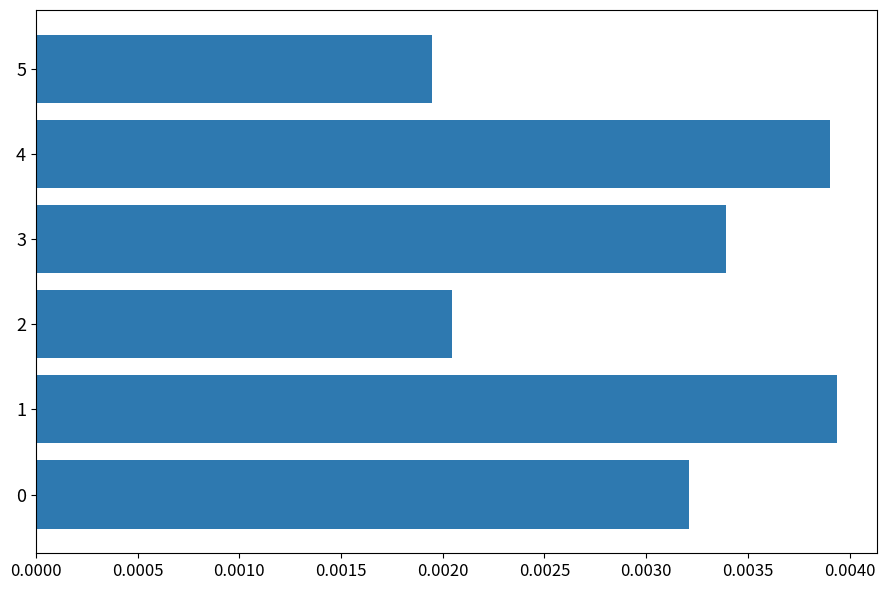

At which label is the value closest to 0?

5